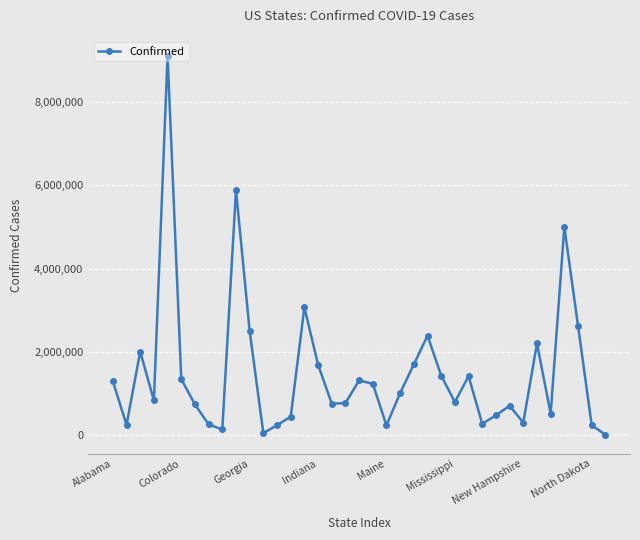

How many points are higher than both their immediate neighbors (excluding endpoints)?

10